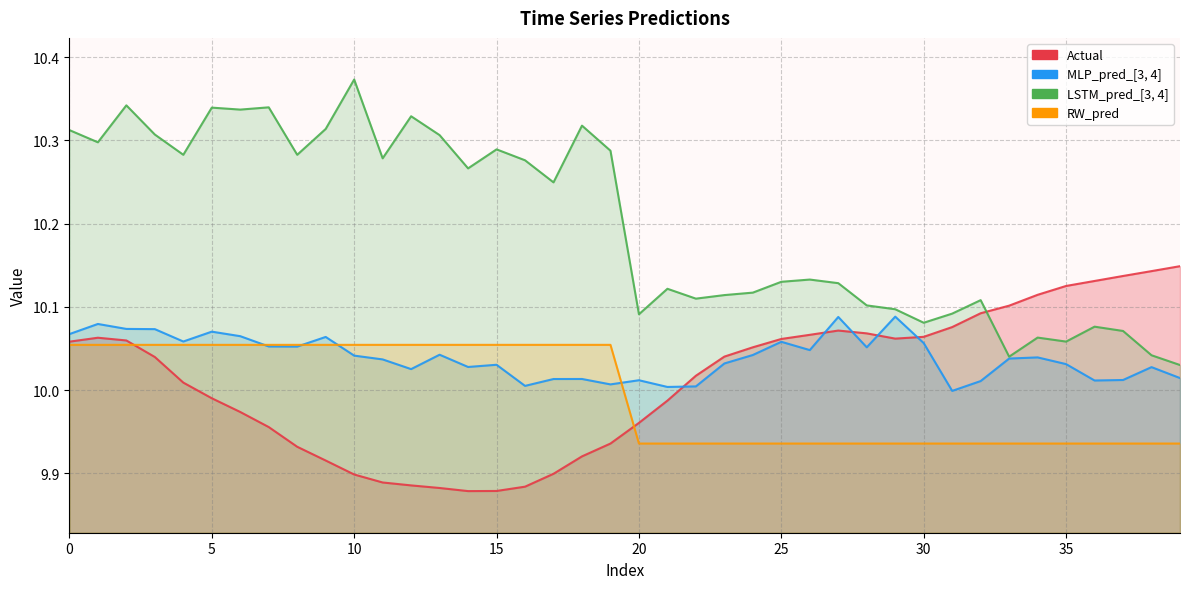

What is the lowest value of the RW_pred series?

9.9